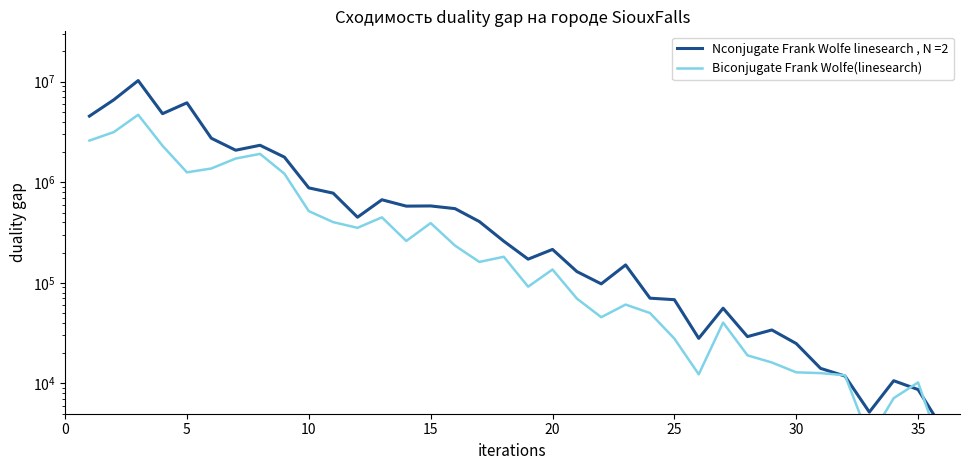

True or false: the data shows 12667.4 at 30.

True